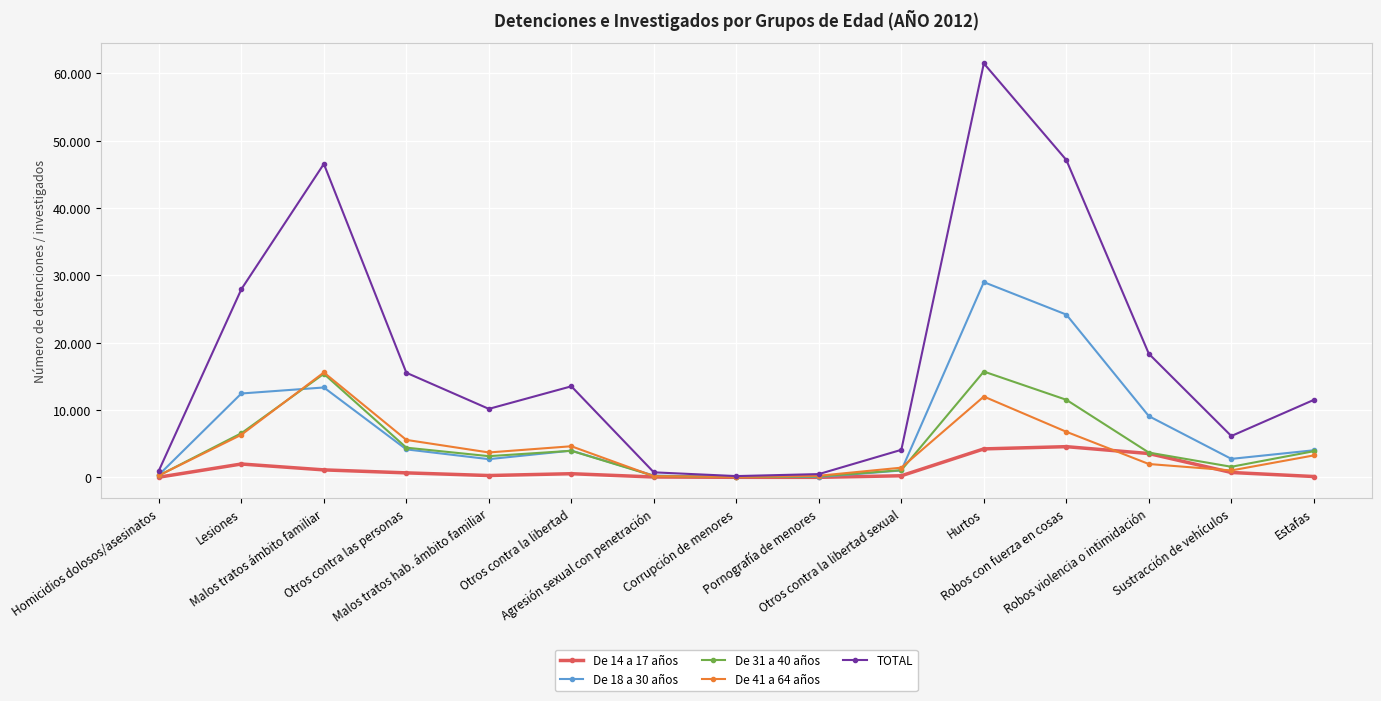

How many interior local valleys does the De 41 a 64 años series have?

3